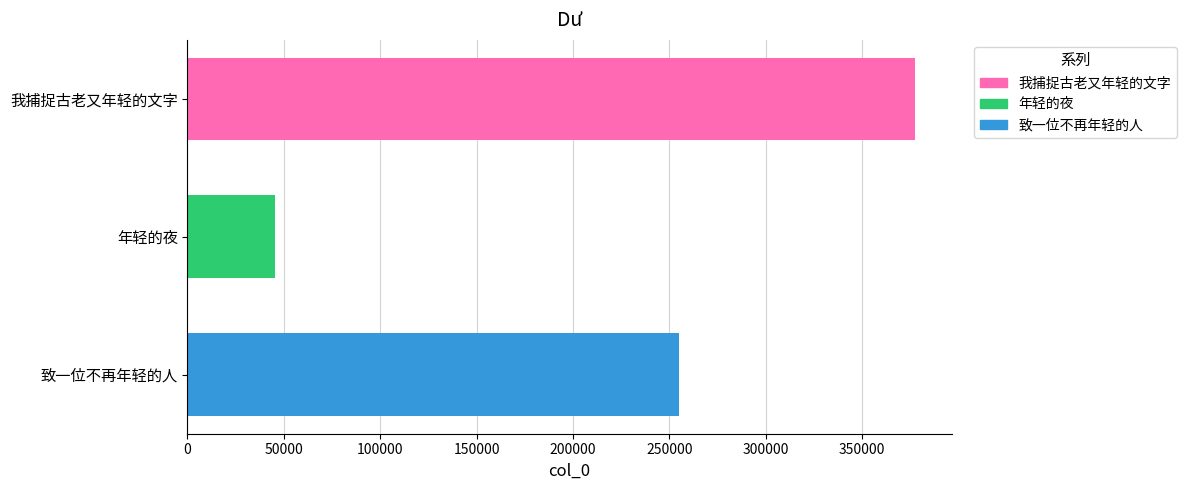

What is the difference between the maximum and minimum values?

332269